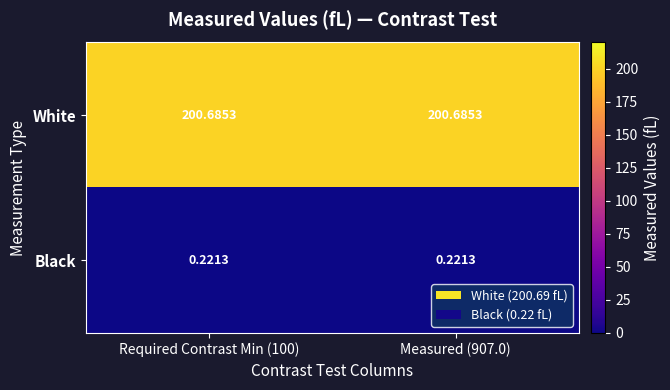

Which series has the largest total across all categories?

White